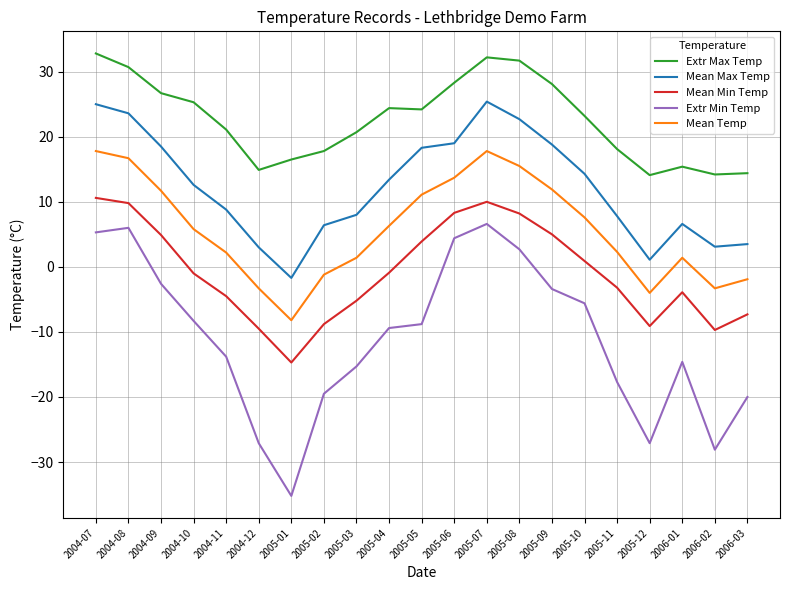

True or false: Mean Min Temp has more than 1 points higher than both neighbors.

True